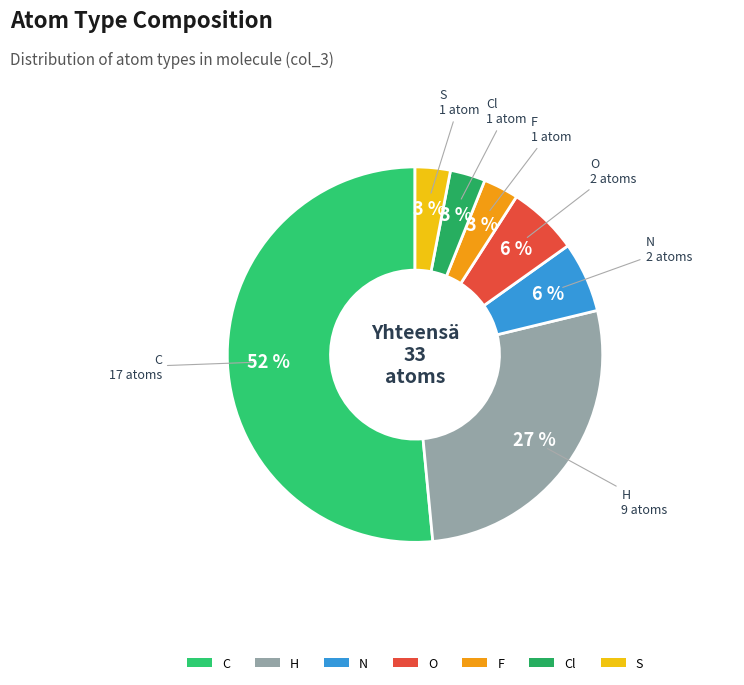

What is the largest slice in the pie chart?

C